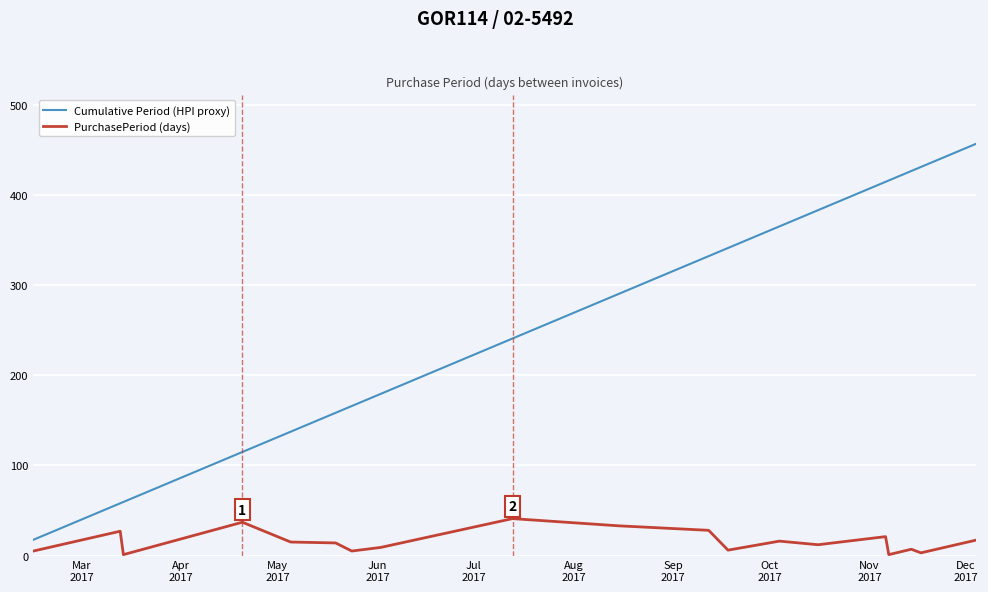

What is the difference between the maximum and minimum values in the PurchasePeriod (days) series?

40.0